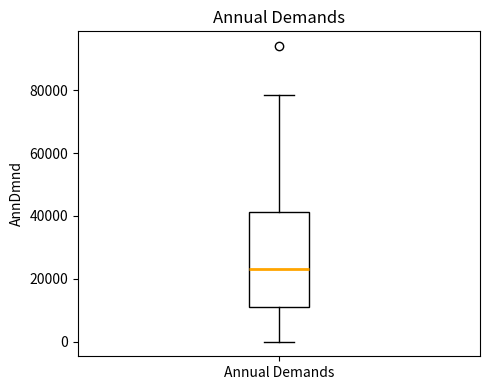

Read this box plot against the y-axis: the position of the median line, the range covered by the box, and the ends of both whiskers. The values are not printed on the chart, so give them approximately, as read against the axis.

median 24000, box 10000 to 42000, whiskers 0 to 78000